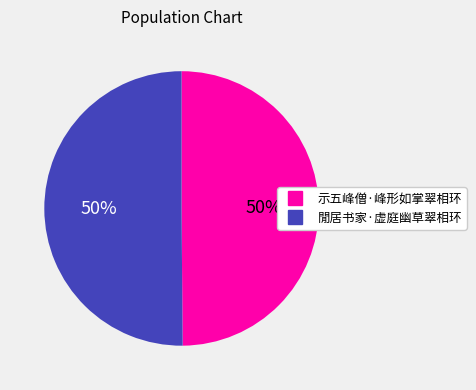

What percentage is the 示五峰僧·峰形如掌翠相环 slice, to the nearest percent?

50%